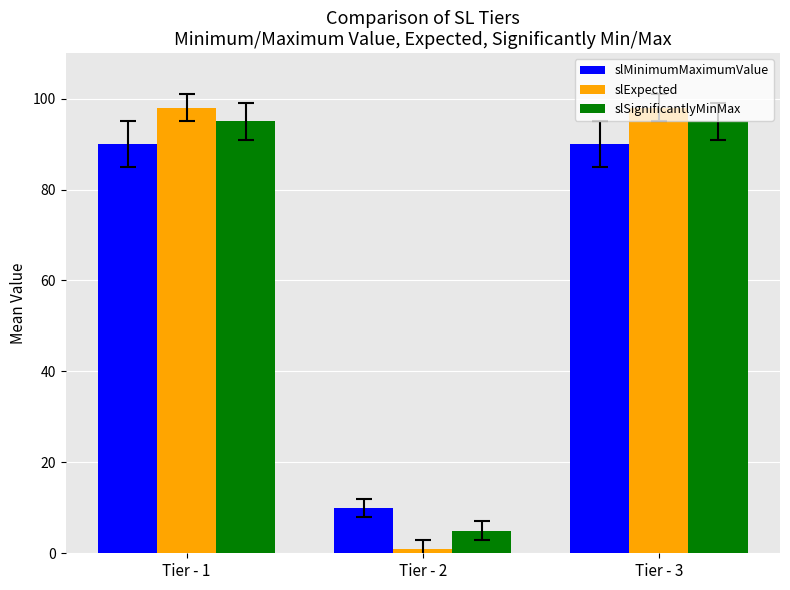

How many categories are shown in the chart?

3